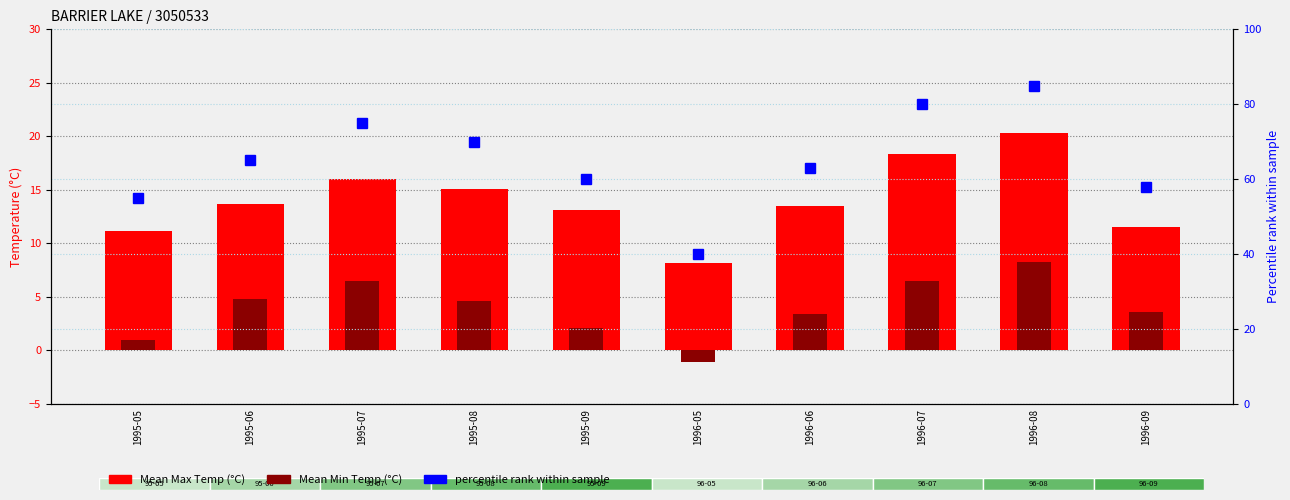

What is the difference between the maximum and minimum values in the percentile rank within sample series?

45.0